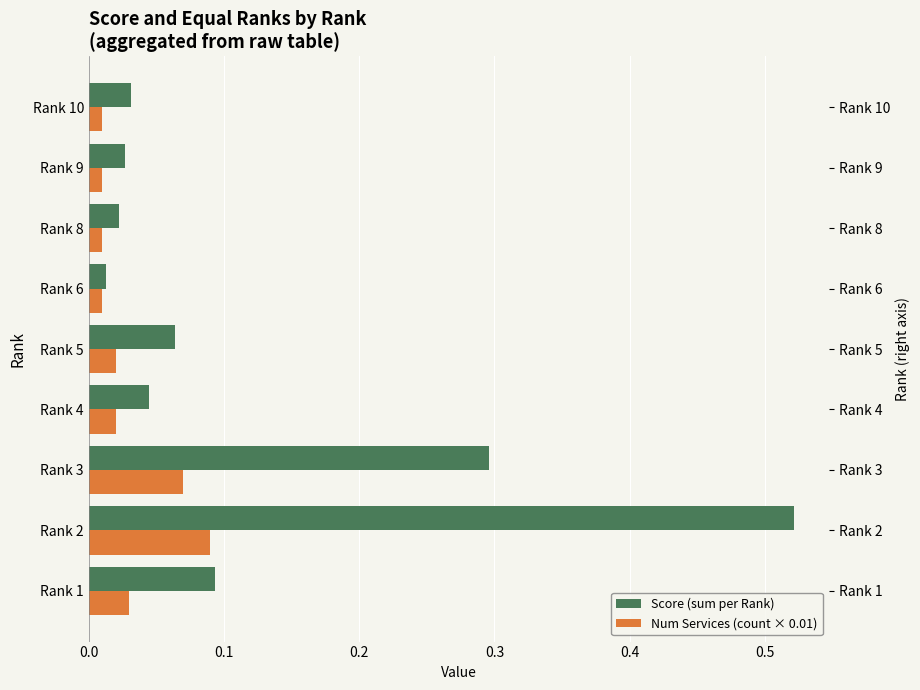

Count the number of categories in the chart.

9